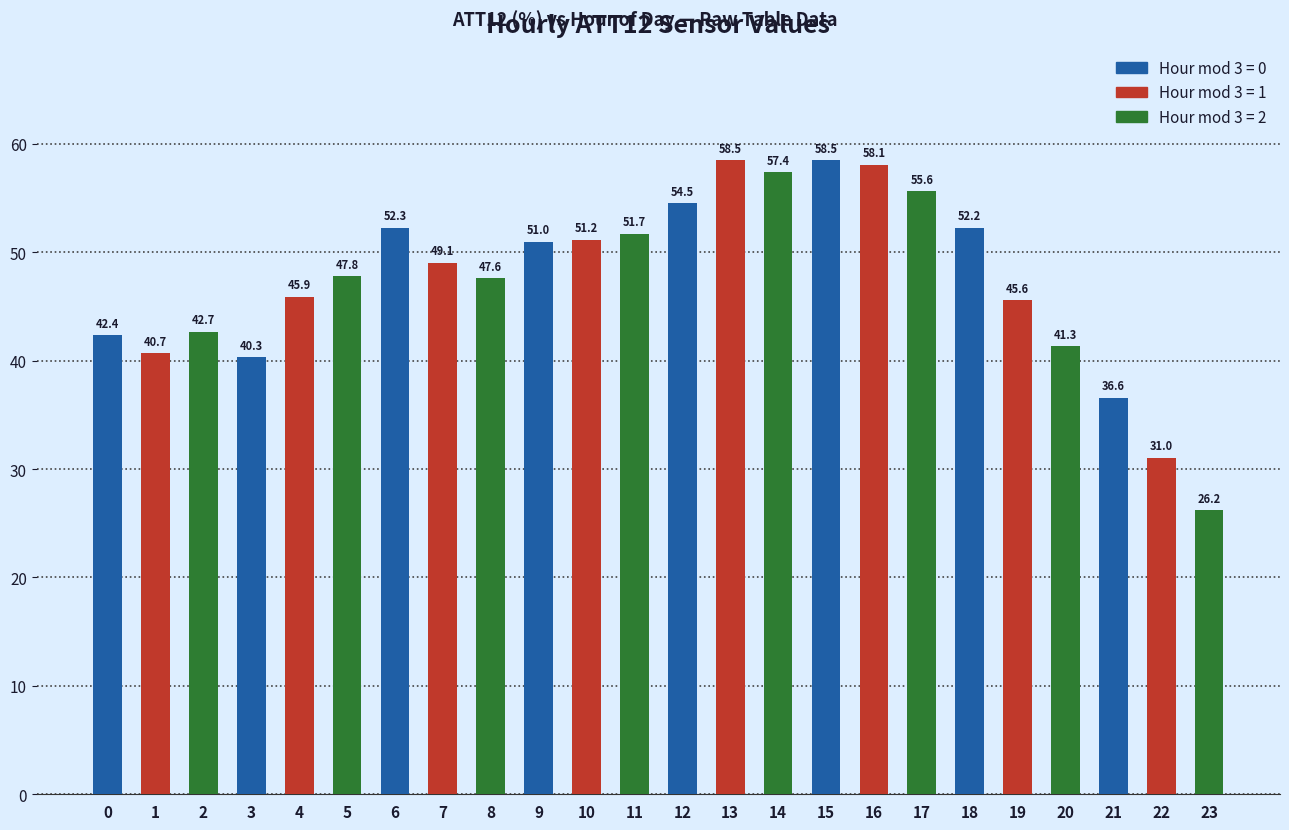

Reading left to right, extract all data points from this chart.

0=42.4	1=40.7	2=42.7	3=40.3	4=45.9	5=47.8	6=52.3	7=49.1	8=47.6	9=51.0	10=51.2	11=51.7	12=54.5	13=58.5	14=57.4	15=58.5	16=58.1	17=55.6	18=52.2	19=45.6	20=41.3	21=36.6	22=31.0	23=26.2